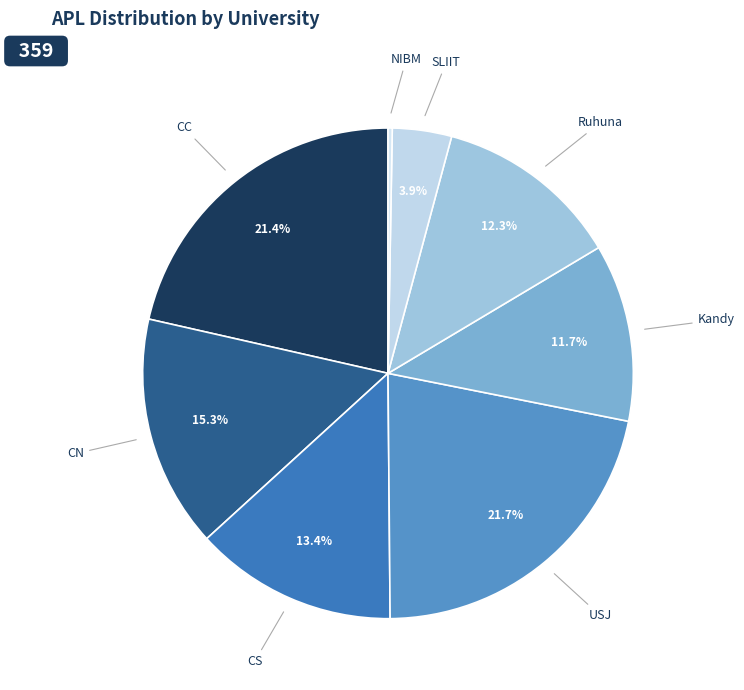

Which category has the smallest portion of the pie?

NIBM